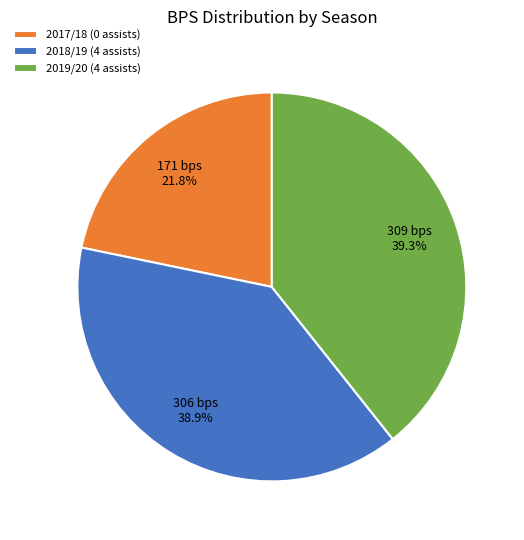

Is there a majority slice in this chart?

No